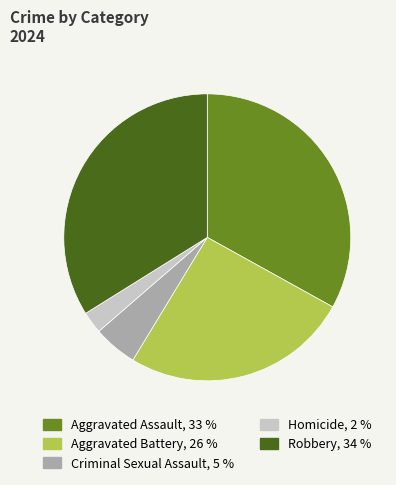

Approximately how many times larger is the value at Robbery compared to Homicide?

13.7